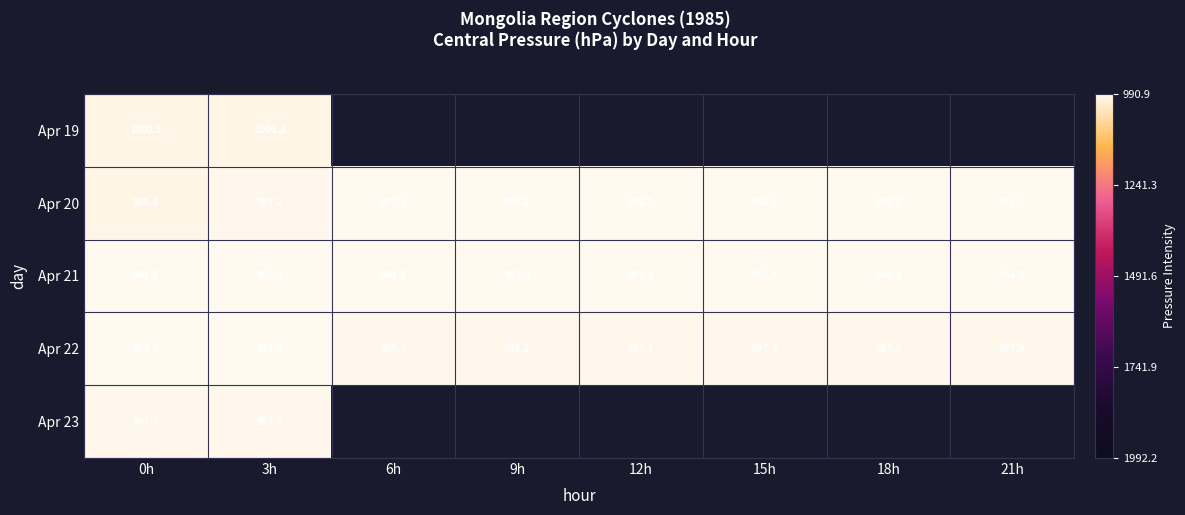

At how many categories does at least one series exceed 999?

6